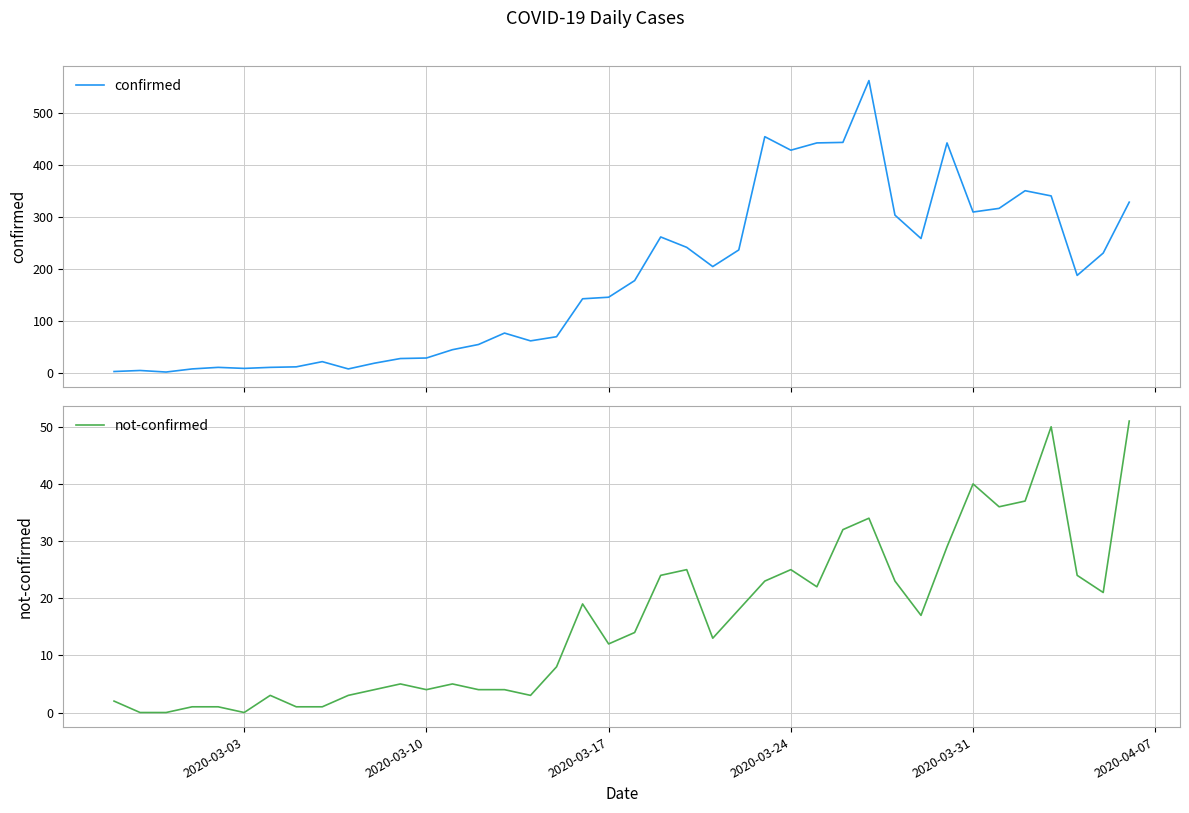

What is the maximum value for confirmed?

562